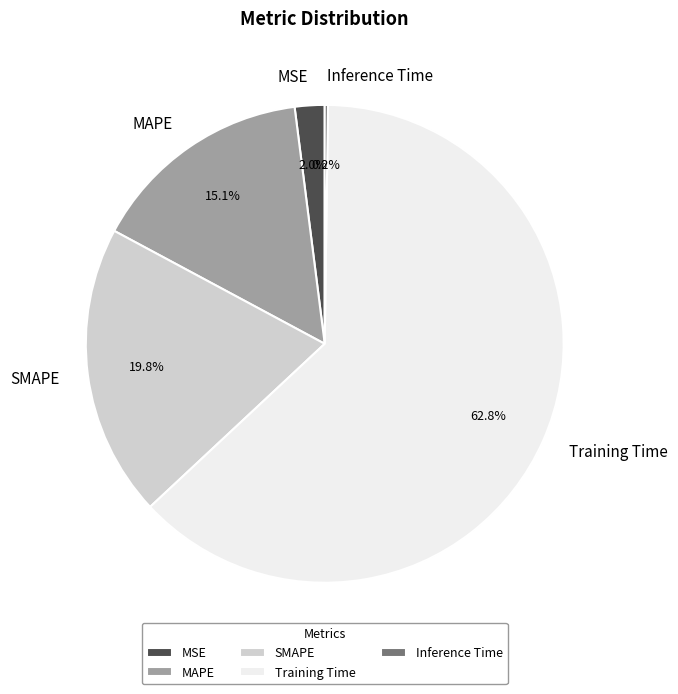

Which category has the biggest portion of the pie?

Training Time